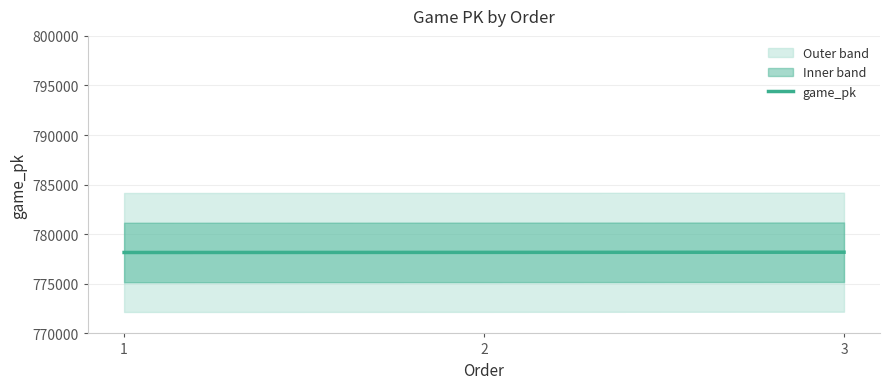

At which label does the data first exceed 778172?

3